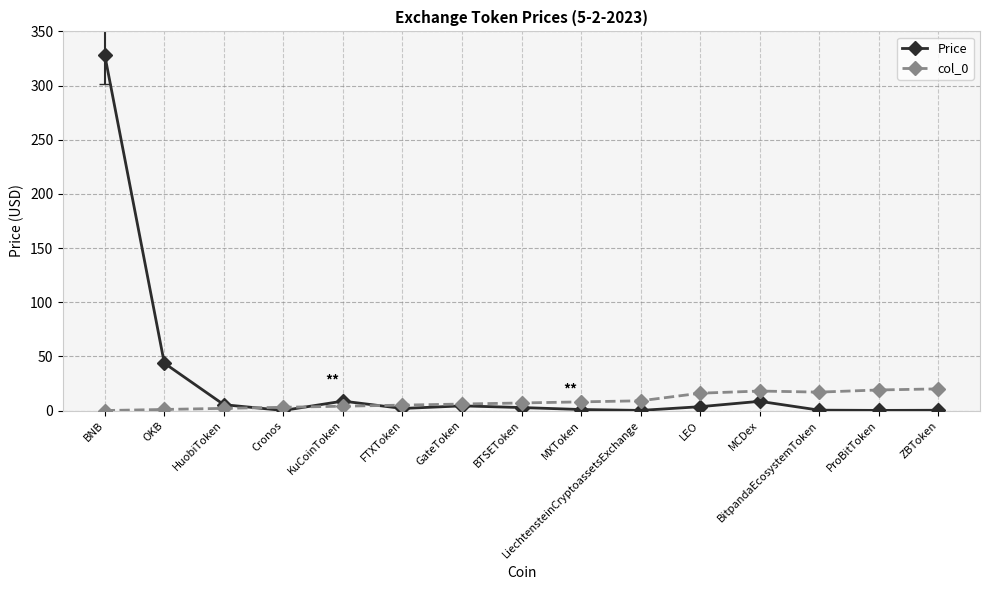

The Price series shows 8.7 at KuCoinToken. True or false?

True